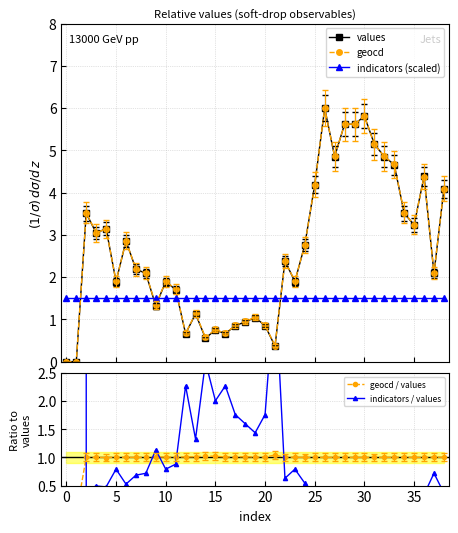

The value of indicators (scaled) at 32 is 2.5. True or false?

False